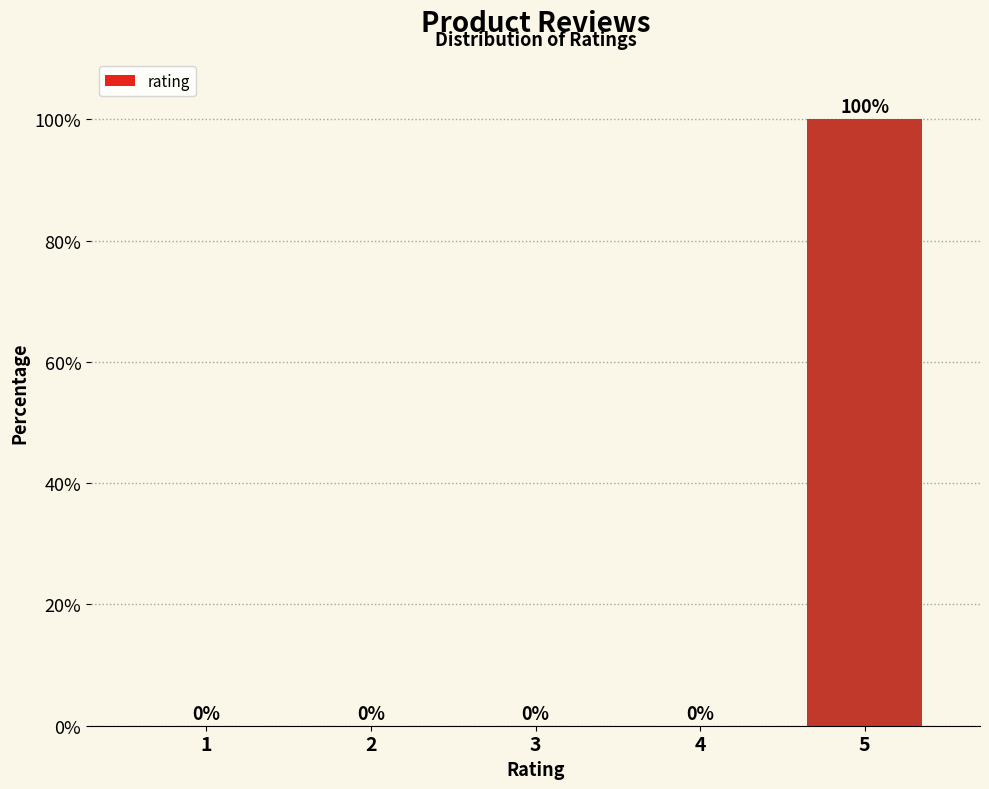

What is the maximum value shown in the chart?

100